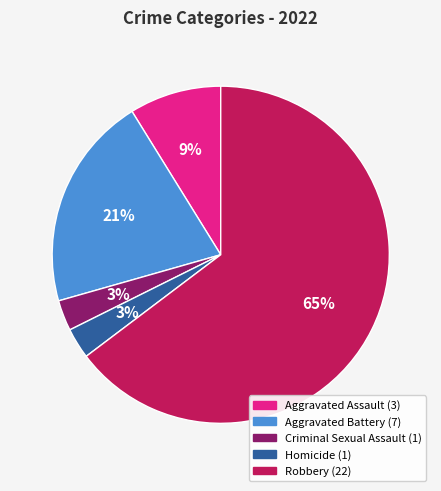

Which category has the biggest portion of the pie?

Robbery